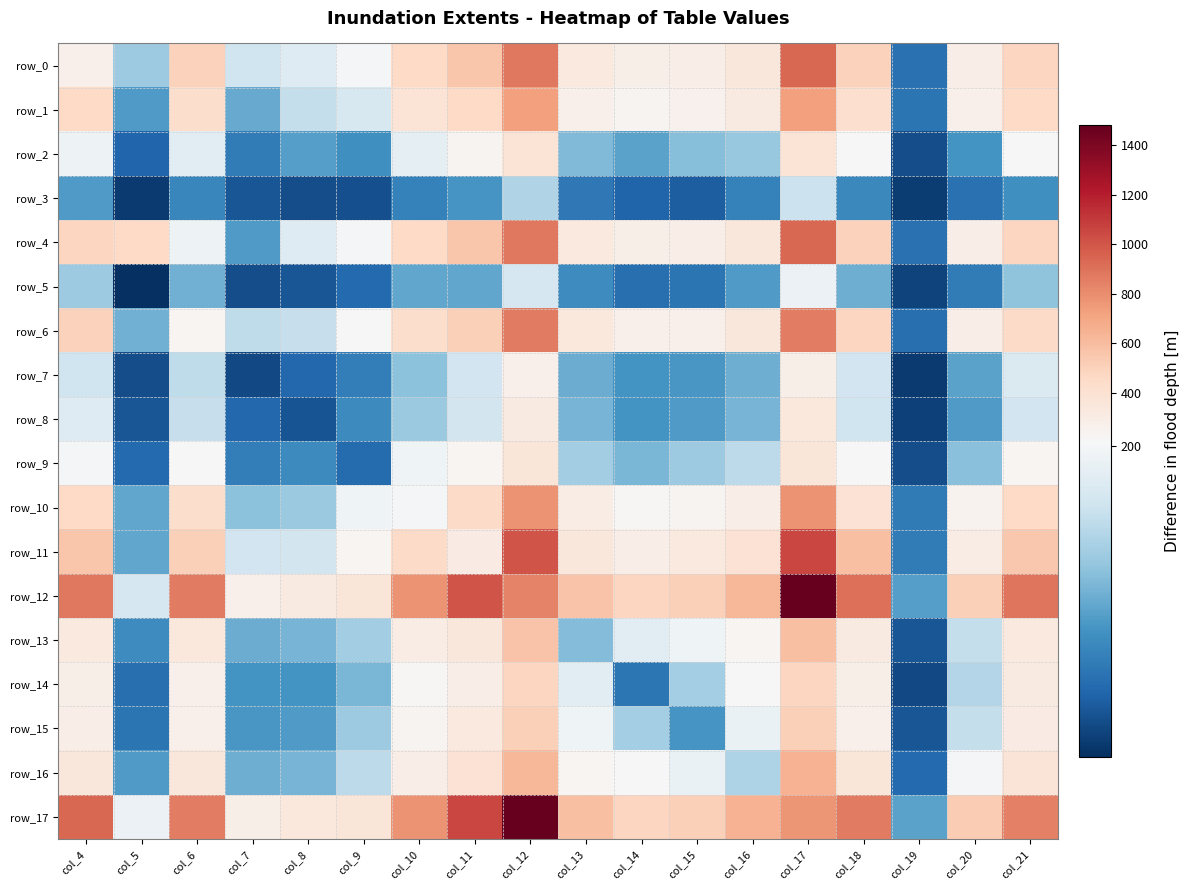

Is it true that row_9 equals 227 at col_21?

True